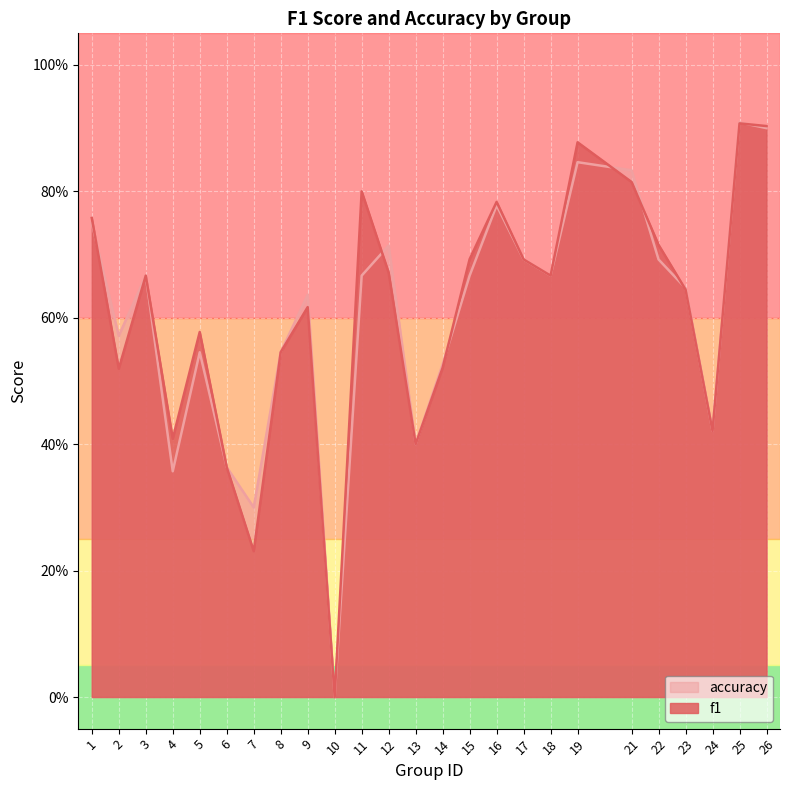

What are all the series names shown in the legend?

accuracy, f1